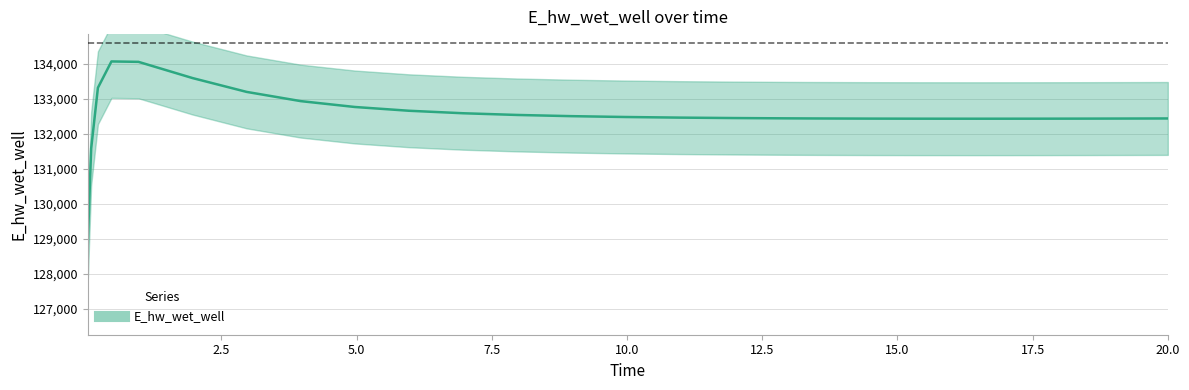

What is the maximum value shown in the chart?

134070.7